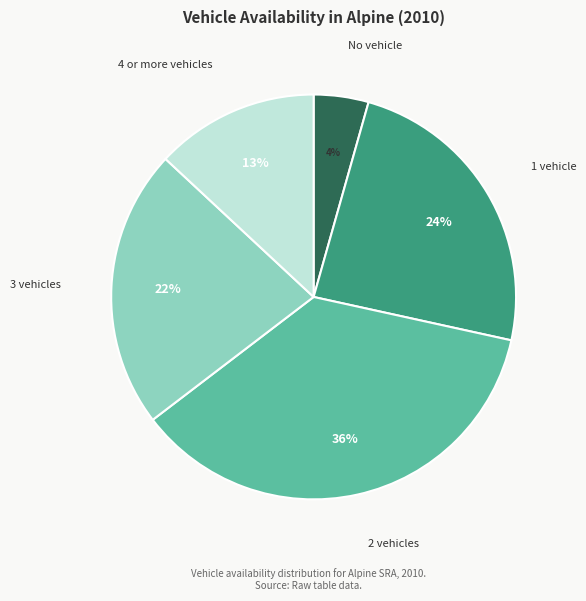

Is there any slice that represents more than half of the pie?

No